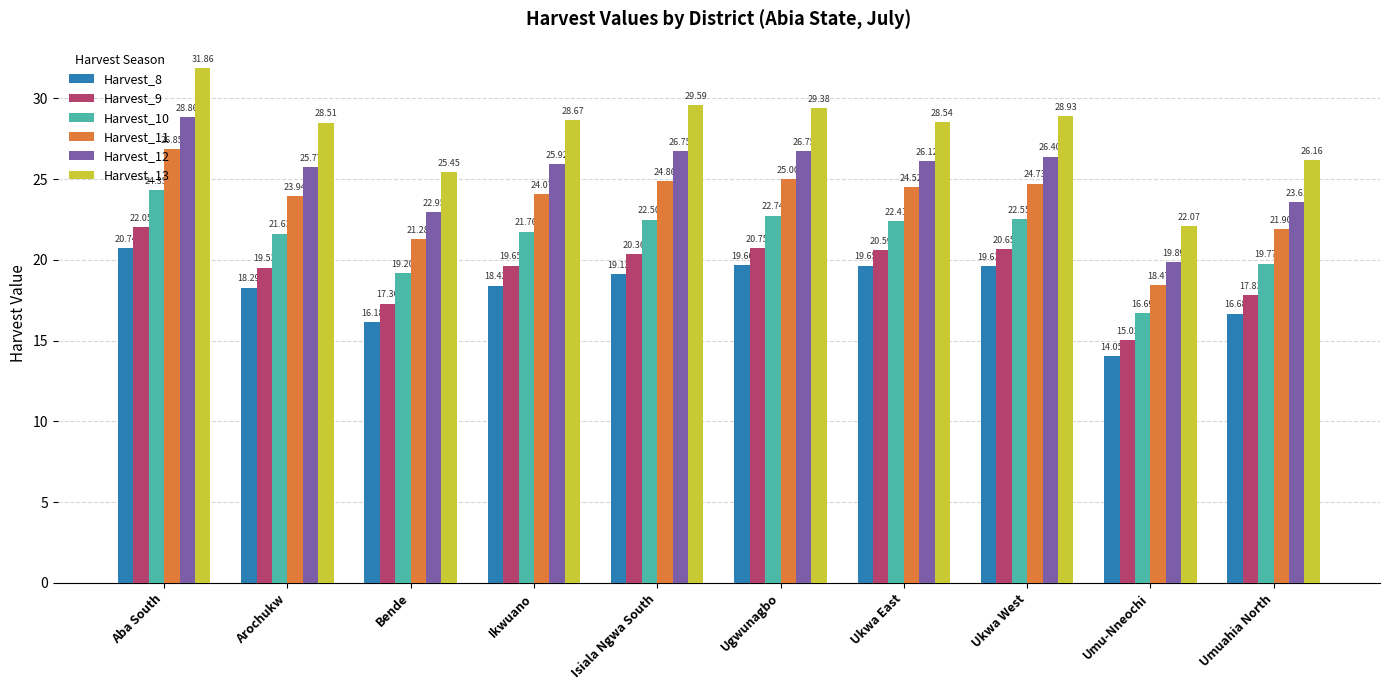

What is the average value of the Harvest_11 series?

23.6